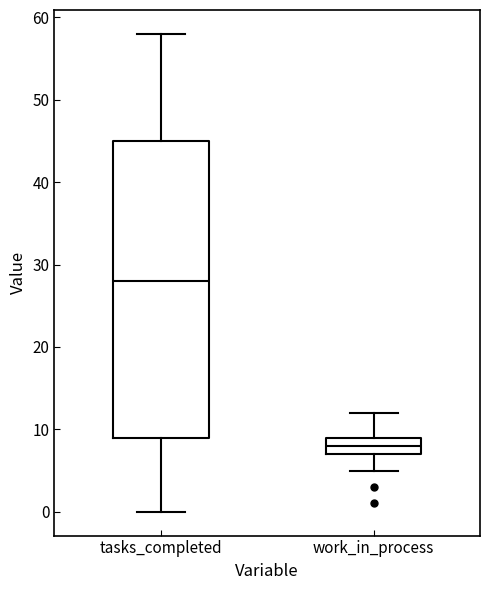

Which box is the tallest, from its lower edge to its upper edge?

tasks_completed